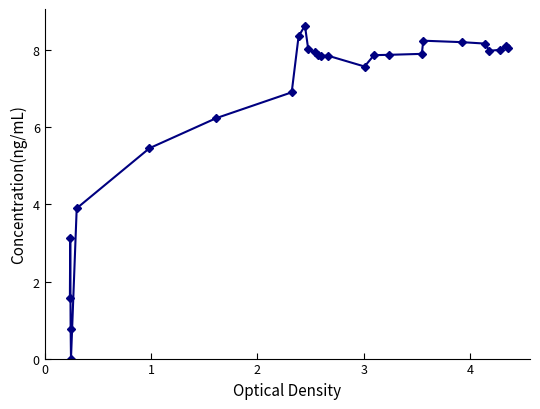

What is the difference between the maximum and minimum values?

8.6